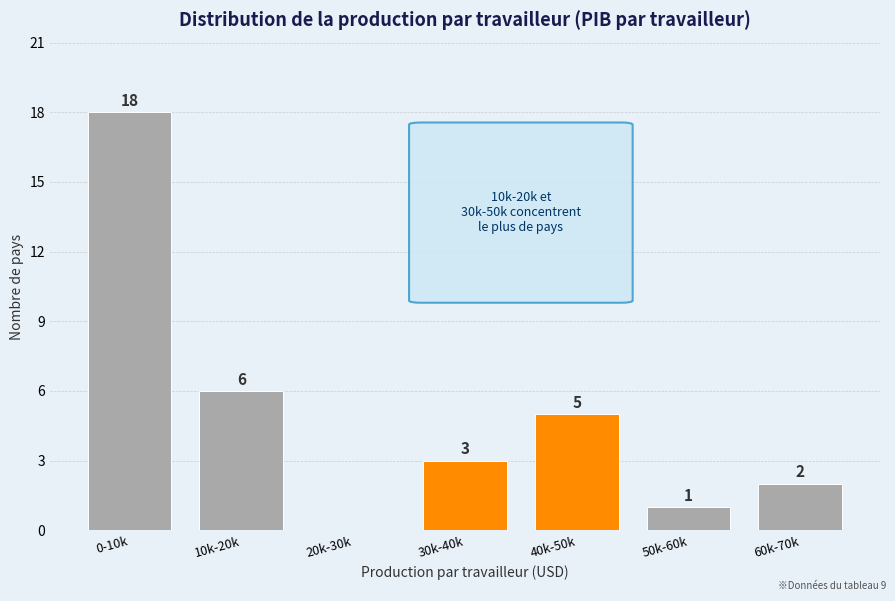

Reading left to right, what are all the values shown in this chart?

0-10k=18	10k-20k=6	20k-30k=0	30k-40k=3	40k-50k=5	50k-60k=1	60k-70k=2